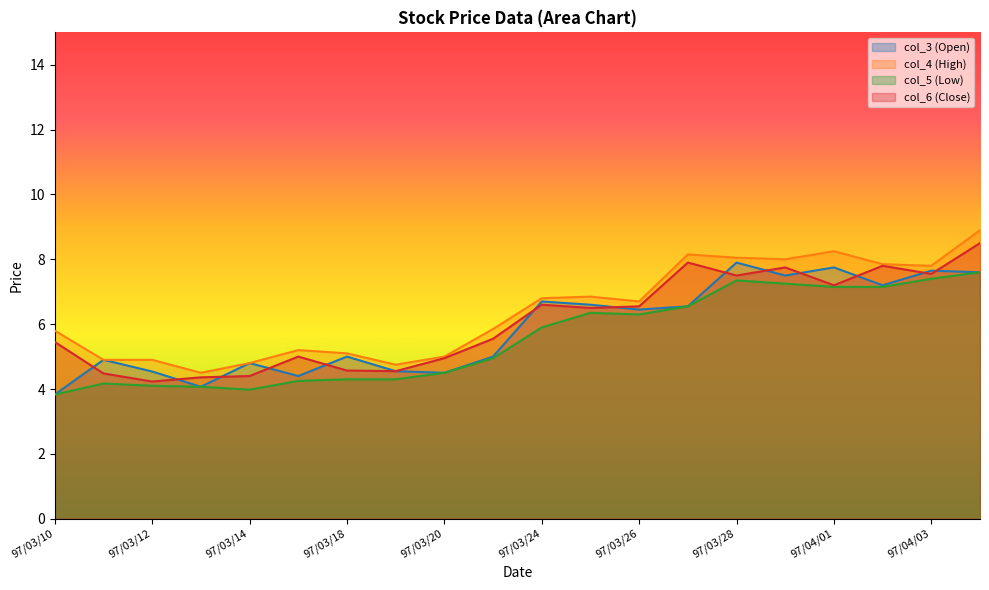

How many distinct data groups are displayed?

4